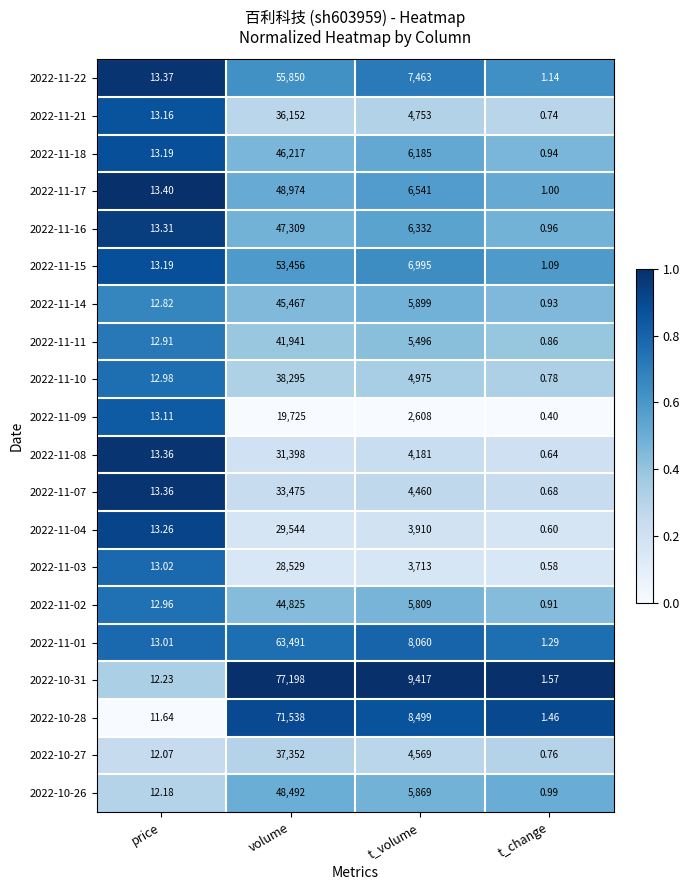

At which category is the sum across all series the highest?

volume